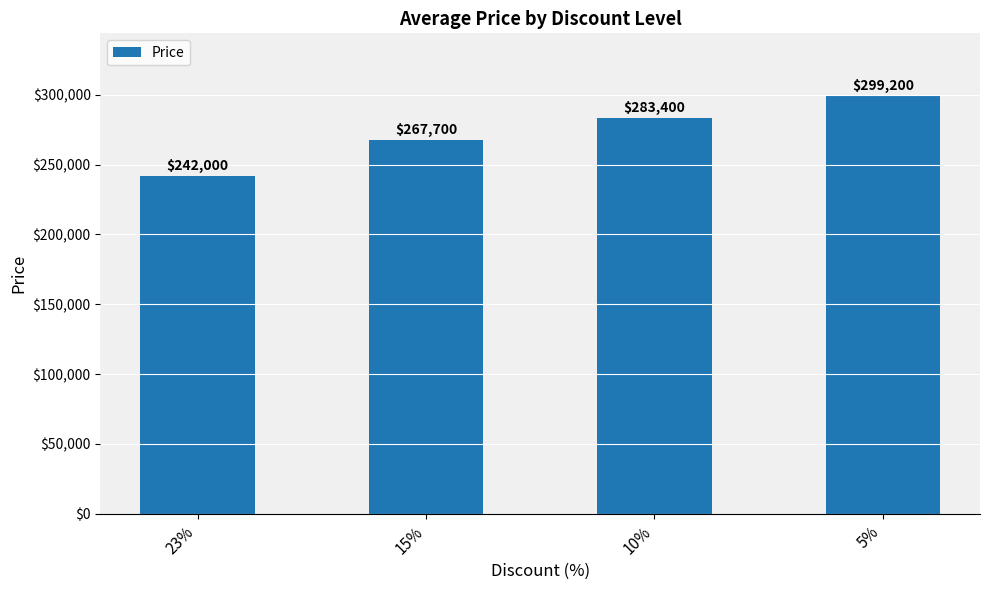

True or false: the data shows 156268 at 5%.

False